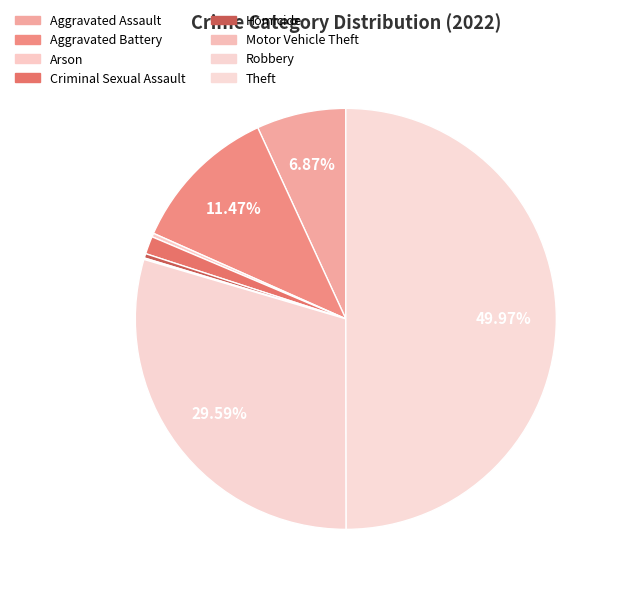

Which category has the smallest portion of the pie?

Motor Vehicle Theft